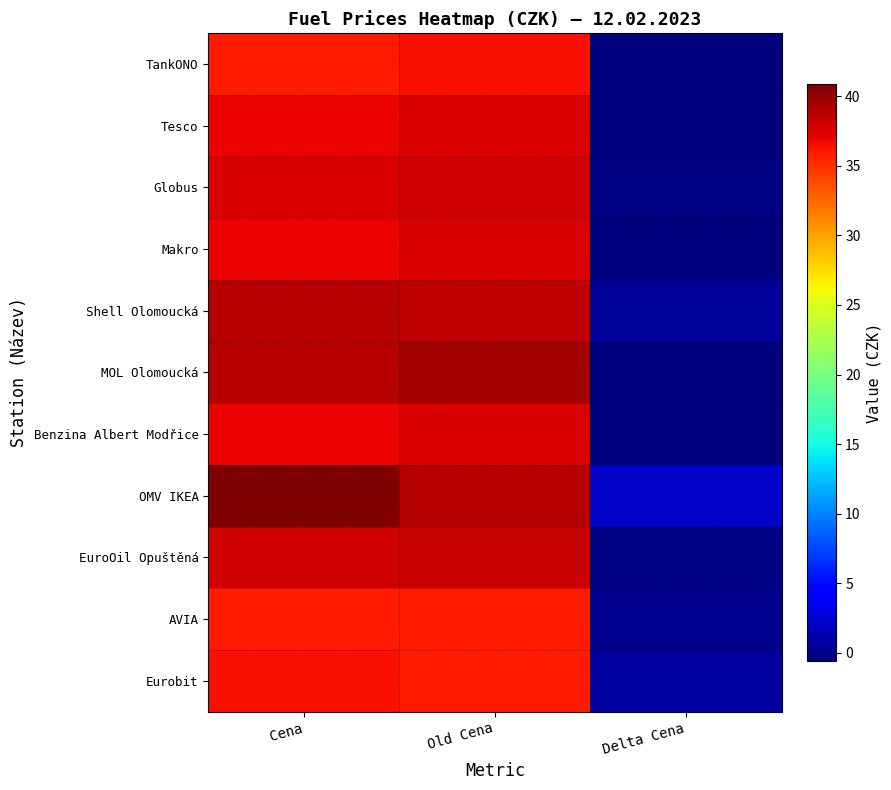

What is the maximum value shown in the chart?

40.9